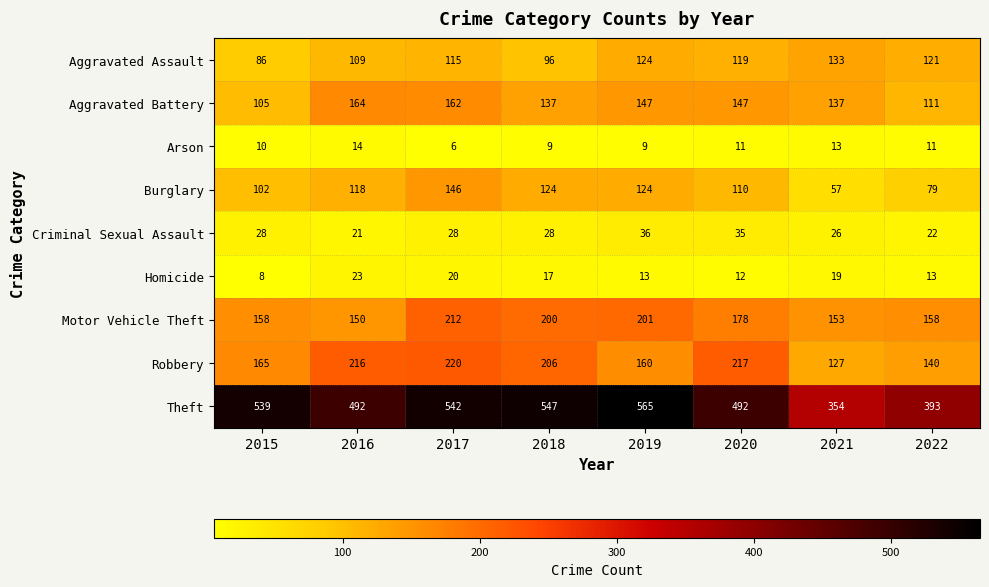

True or false: Homicide has a value of 20 at 2017.

True